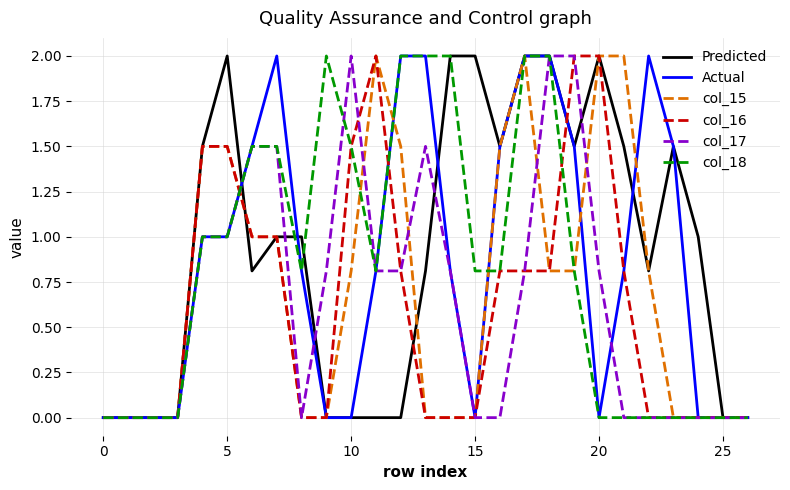

Does the chart have visible grid lines?

Yes